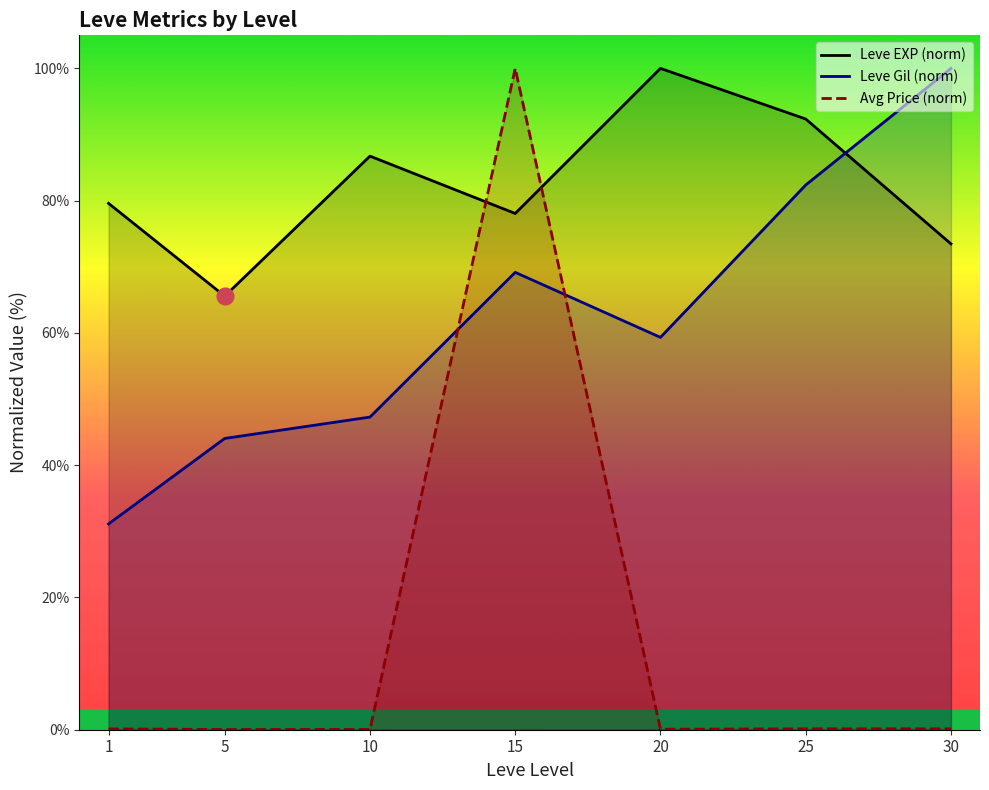

At which label does Leve EXP (norm) first exceed 79?

1